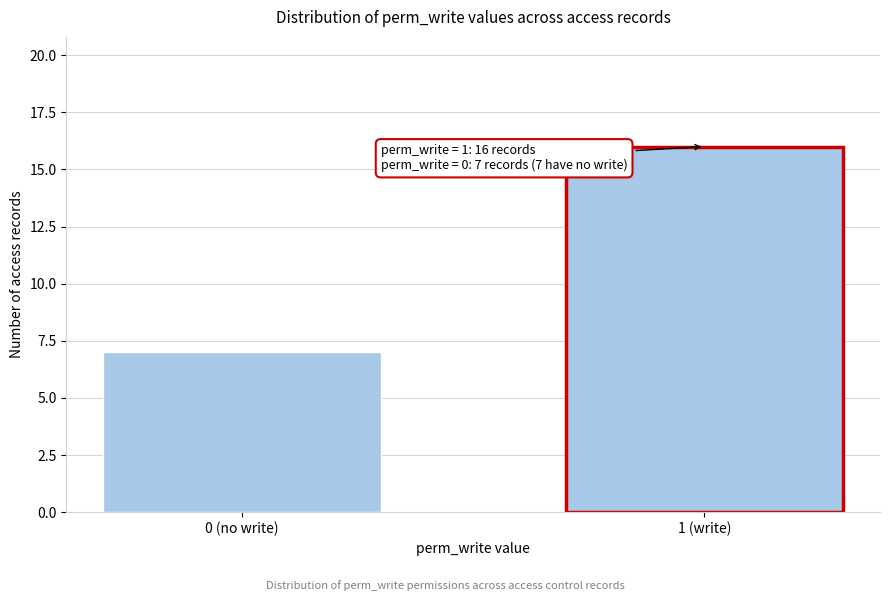

Reading left to right, list all the values displayed in this chart.

7	16